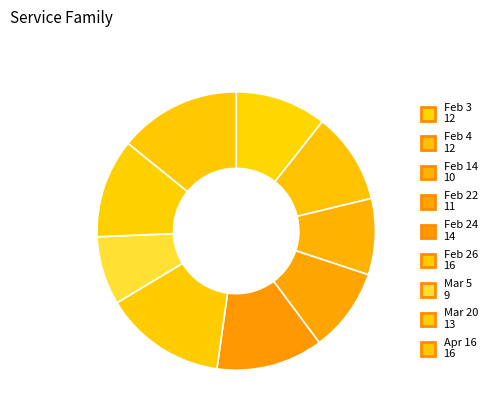

Between Apr 16 and Mar 5, which is larger?

Apr 16